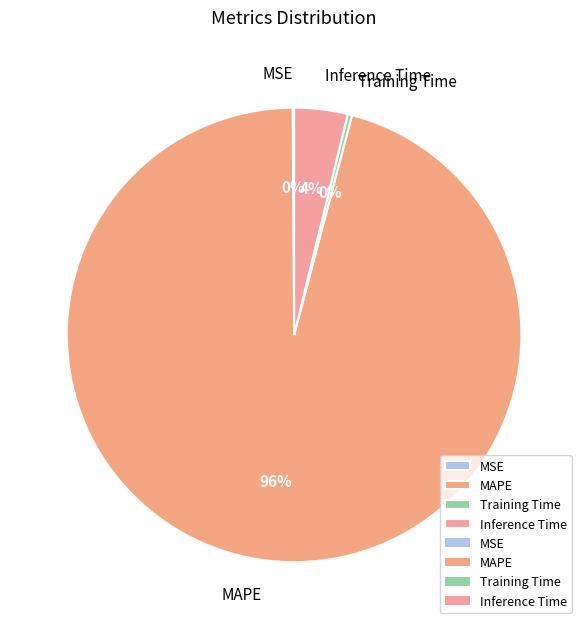

To the nearest percent, what portion does Inference Time represent?

4%